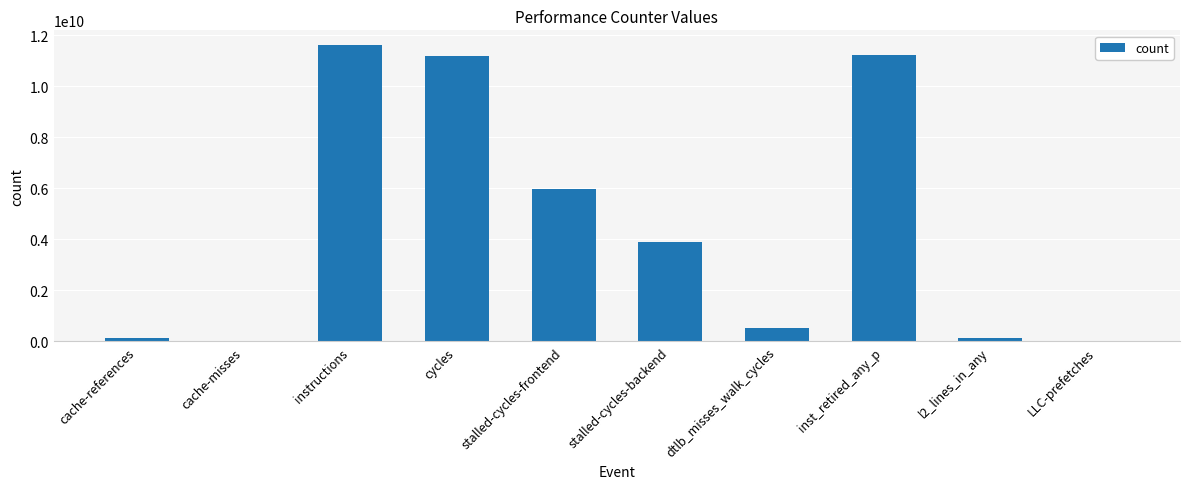

Where is the data nearest to the value 5813330295?

stalled-cycles-frontend